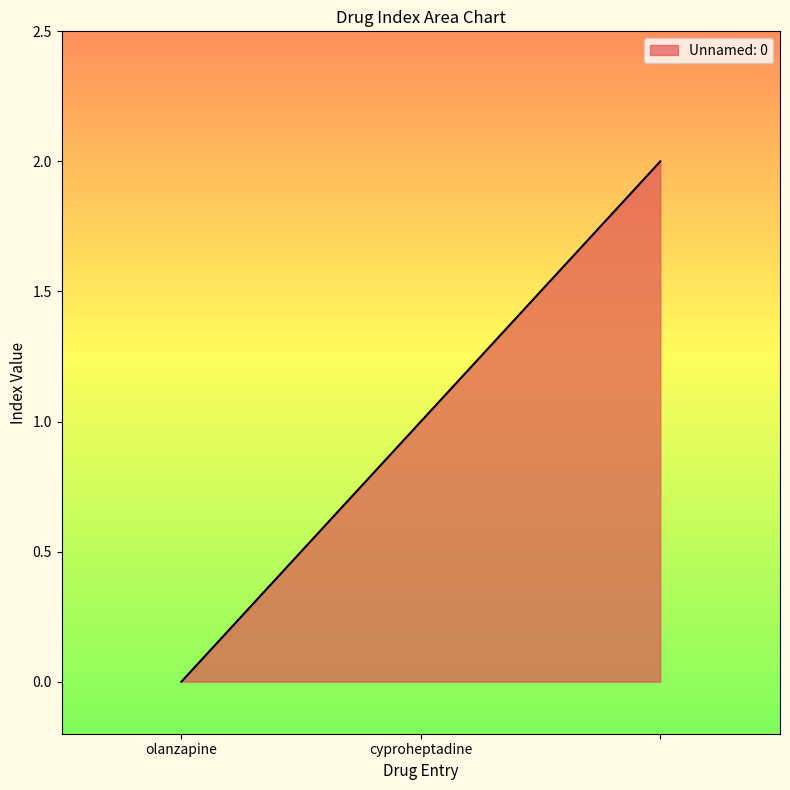

What is the sum of all values?

3